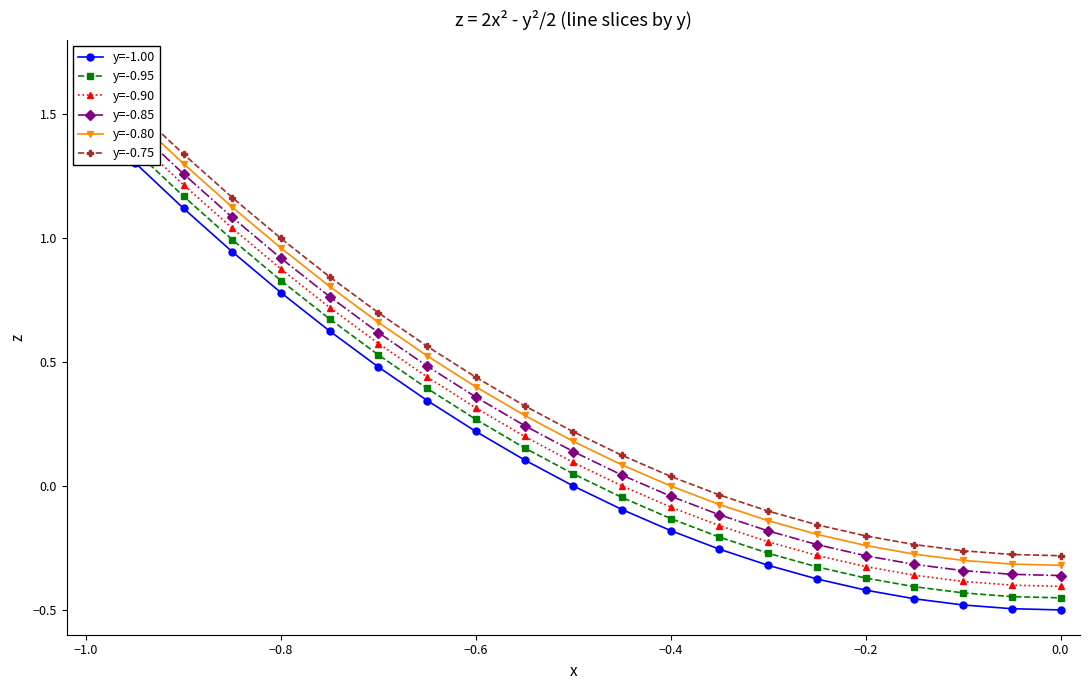

How many series are shown in this chart?

6